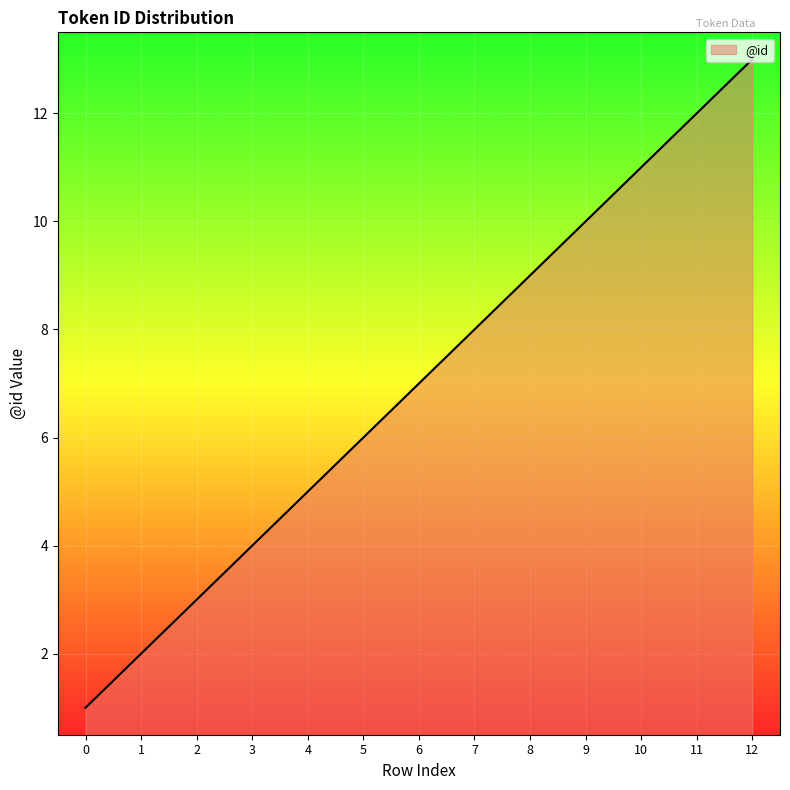

What is the smallest value displayed?

1